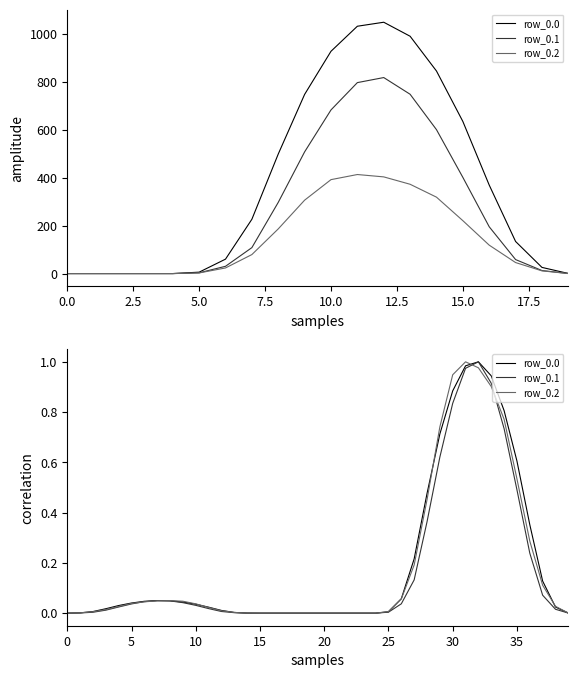

At how many categories does at least one series exceed 0?

30